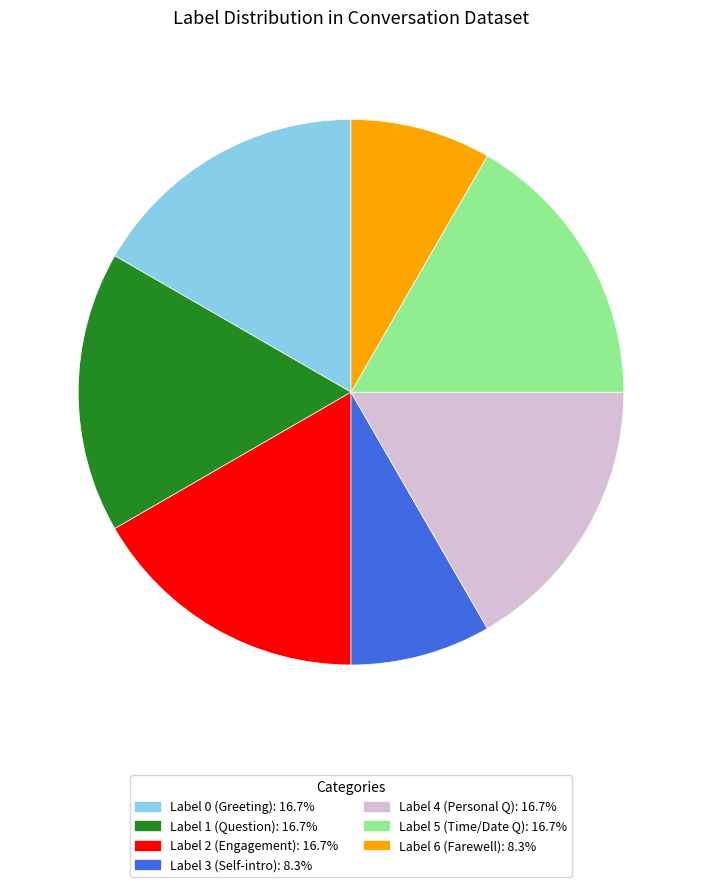

Does any single category account for the majority?

No